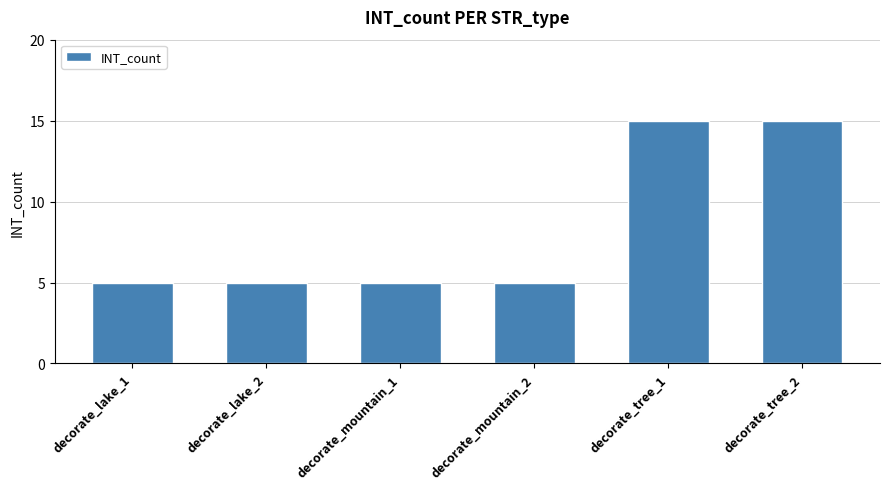

Reading left to right, list all the values displayed in this chart.

decorate_lake_1=5	decorate_lake_2=5	decorate_mountain_1=5	decorate_mountain_2=5	decorate_tree_1=15	decorate_tree_2=15